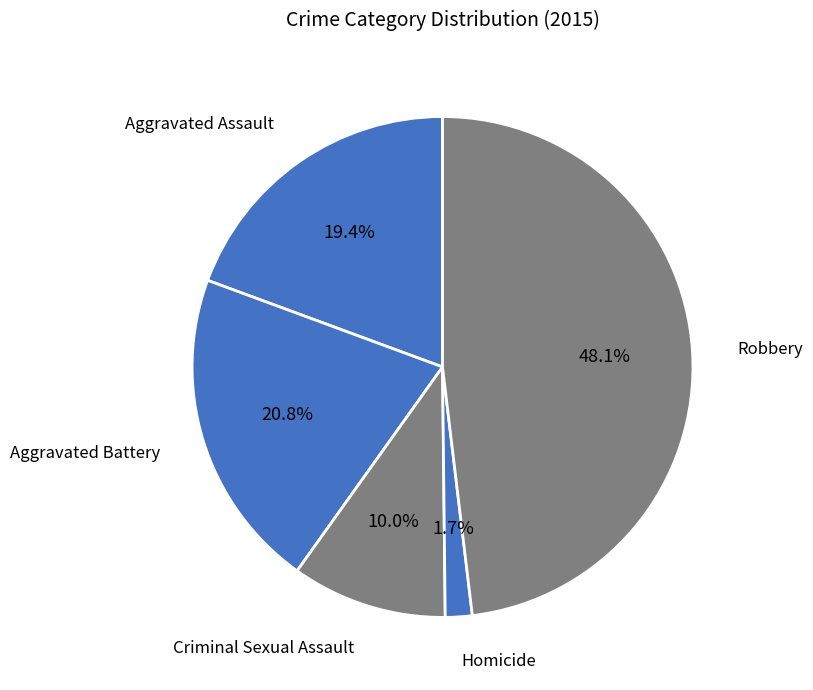

The Criminal Sexual Assault slice represents 1% of the pie. True or false?

False